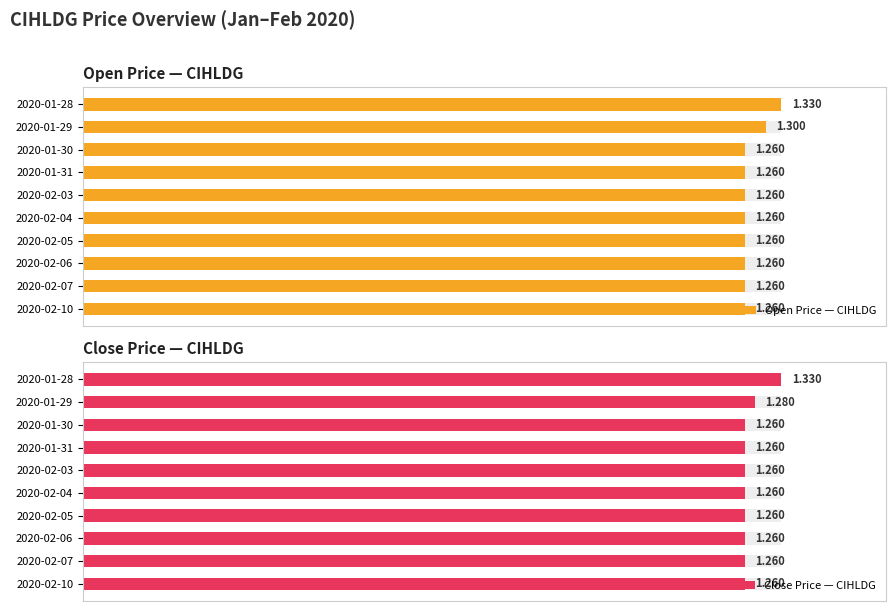

The Close Price — CIHLDG series shows 127.8 at 2020-02-05. True or false?

False